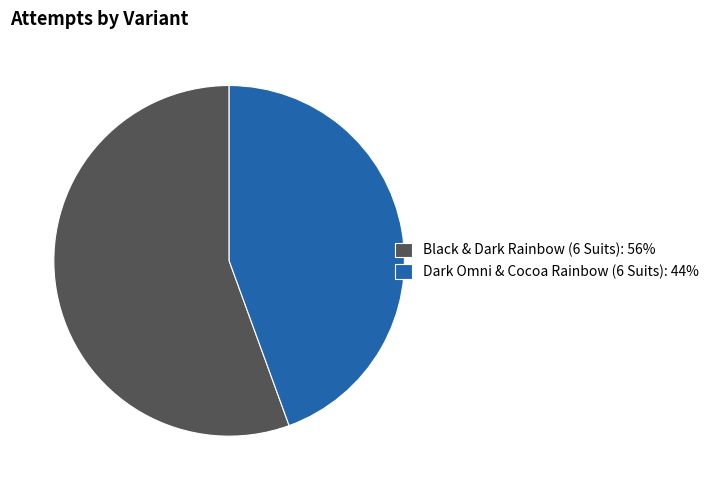

True or false: Black & Dark Rainbow (6 Suits) accounts for 50% of the total.

False